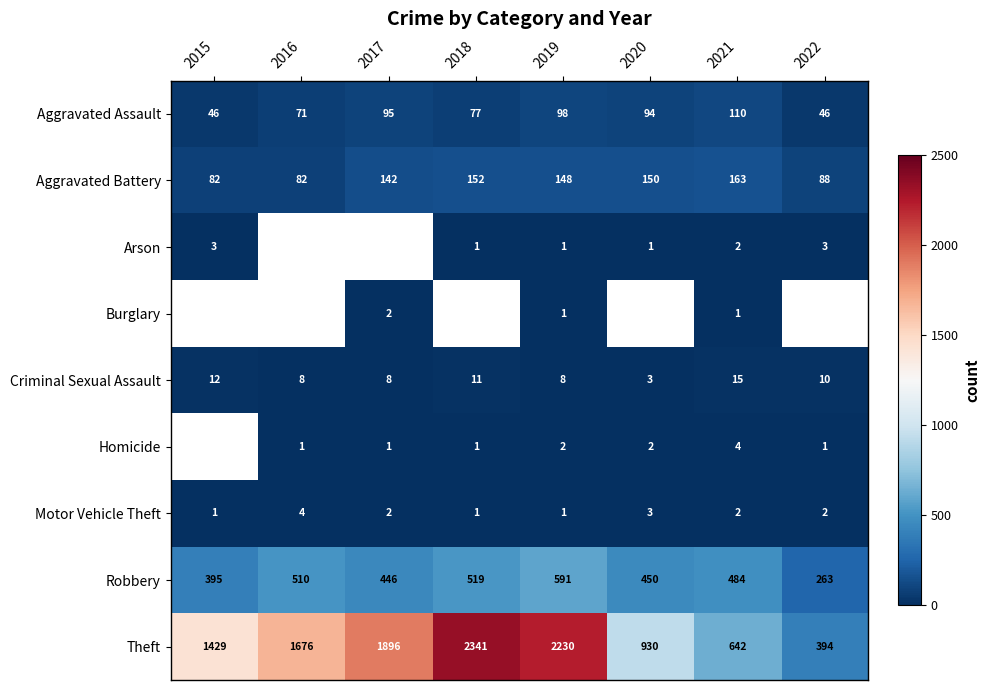

Is the value of Theft at 2015 greater than the value of Criminal Sexual Assault at 2022?

Yes